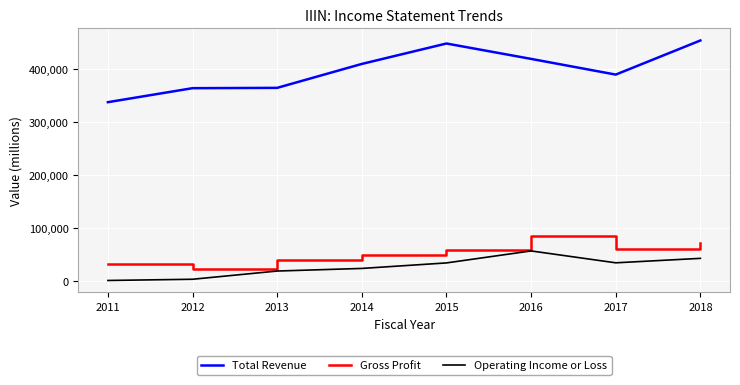

Rank the series by their maximum value, from lowest to highest.

Operating Income or Loss, Gross Profit, Total Revenue